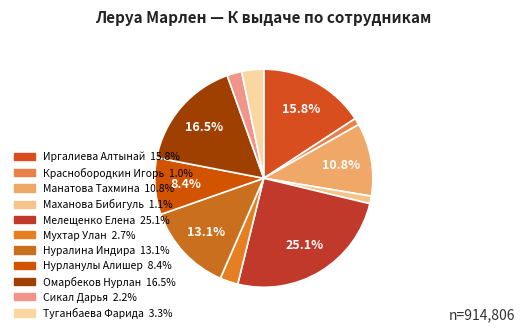

Is there any slice that represents more than half of the pie?

No